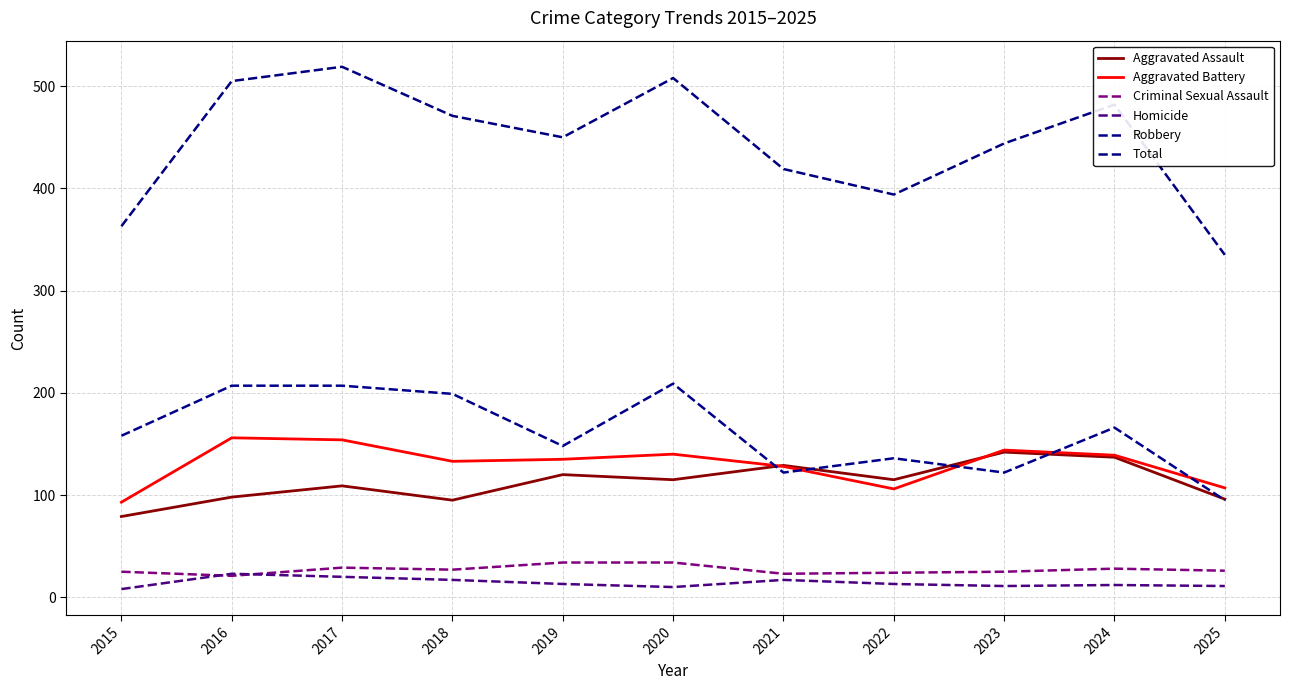

What is the total value across all series at 2020?

1016